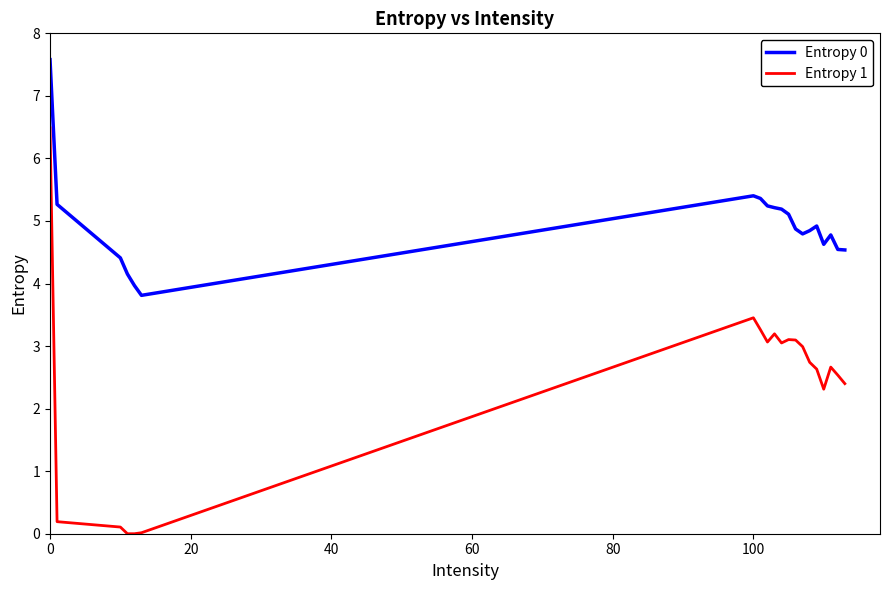

In Entropy 0, how many points are lower than both neighbors (excluding endpoints)?

3